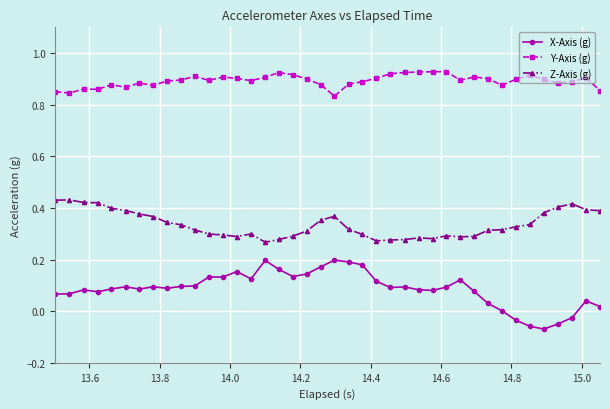

Which series has the largest total across all categories?

Y-Axis (g)